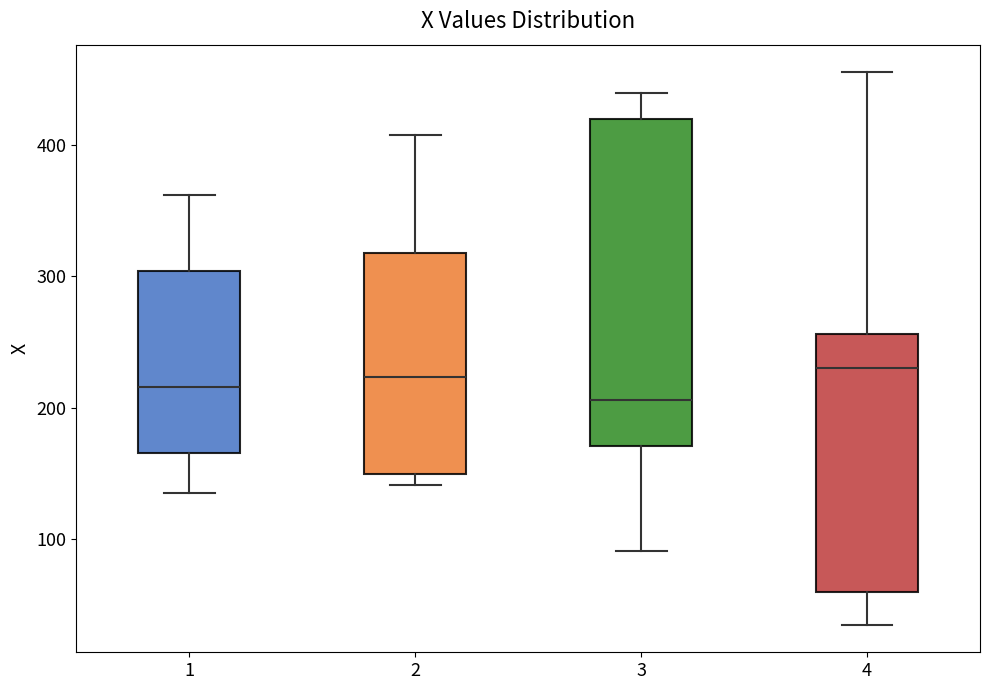

Reading left to right, transcribe this box plot: for each box, give where its median line is, the range the box spans, and where its two whiskers end, as read against the y-axis. The values are not printed on the chart, so give them approximately, as read against the axis.

1: median 220, box 170 to 300, whiskers 140 to 360
2: median 220, box 150 to 320, whiskers 140 to 410
3: median 210, box 170 to 420, whiskers 90 to 440
4: median 230, box 60 to 260, whiskers 40 to 460